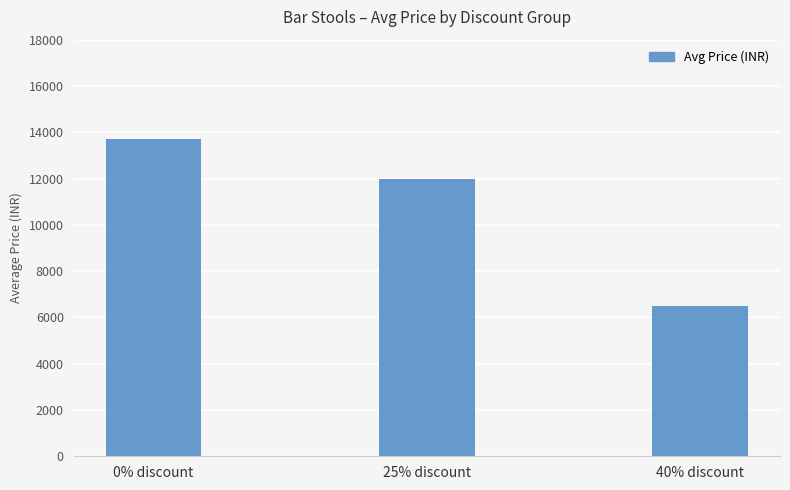

How many data points are above 11998?

2